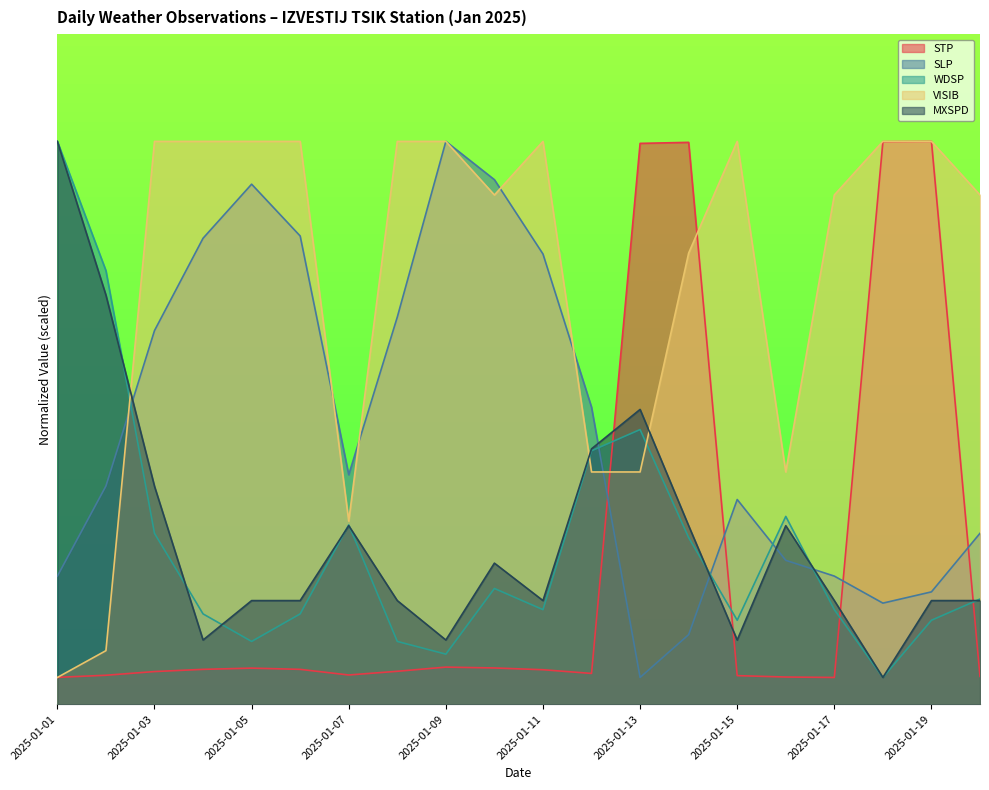

Reading left to right, list all the values displayed in this chart.

STP: 10.0	10.8	12.2	13.0	13.5	13.0	10.9	12.3	13.9	13.5	12.9	11.5	209.3	209.6	10.7	10.2	10.0	209.9	210.0	10.4
SLP: 47.8	81.4	139.4	173.9	194.0	174.7	85.6	144.5	210.0	195.7	168.0	110.8	10.0	26.0	76.4	53.7	47.8	37.7	41.9	63.8
WDSP: 210.0	161.8	63.8	33.7	23.4	33.7	66.9	23.4	18.7	43.2	35.3	94.6	102.5	62.2	31.3	70.1	35.3	10.0	31.3	39.2
VISIB: 10.0	20.0	210.0	210.0	210.0	210.0	68.3	210.0	210.0	190.0	210.0	86.7	86.7	168.3	210.0	86.7	190.0	210.0	210.0	190.0
MXSPD: 210.0	152.6	81.3	24.0	38.7	38.7	66.6	38.7	24.0	52.6	38.7	95.3	110.0	66.6	24.0	66.6	38.7	10.0	38.7	38.7